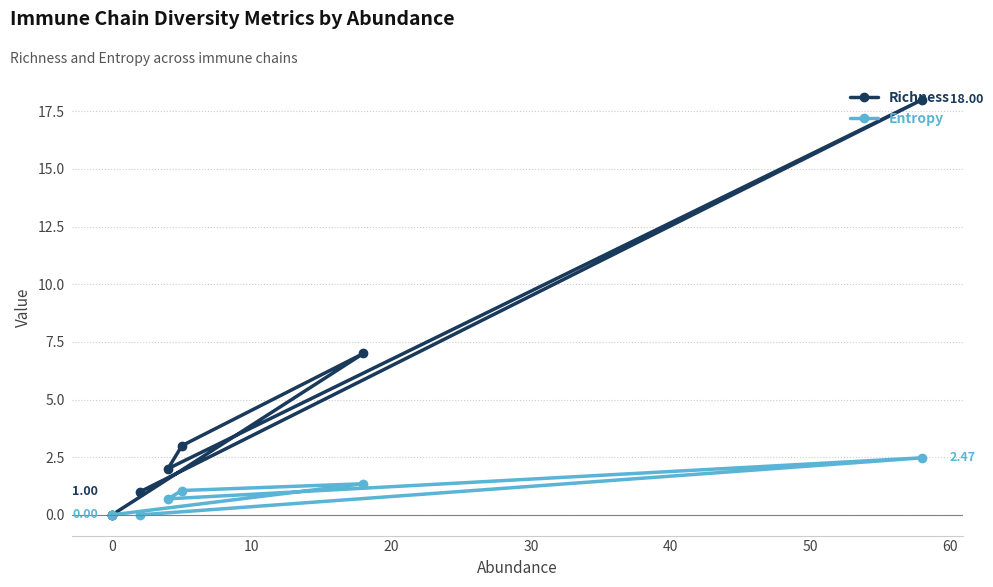

What is the highest value of the Richness series?

18.0